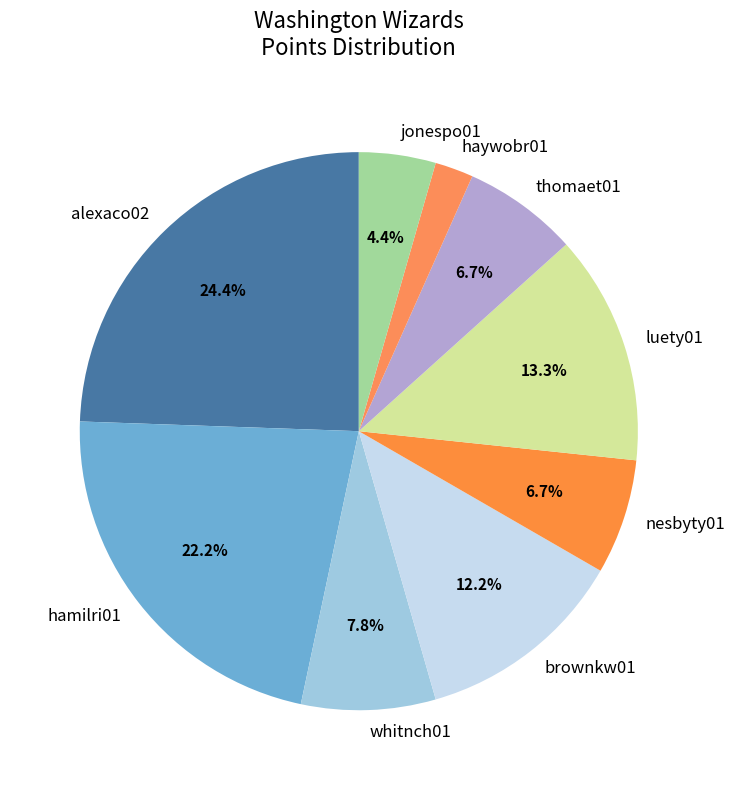

Approximately how many times larger is the value at haywobr01 compared to luety01?

0.2